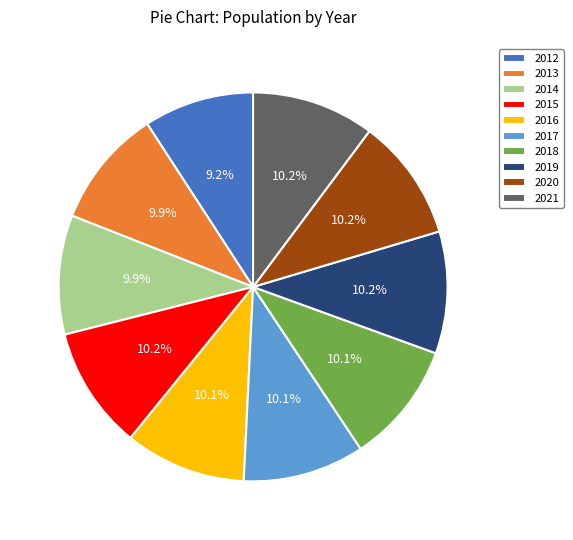

How many segments does this pie chart have?

10